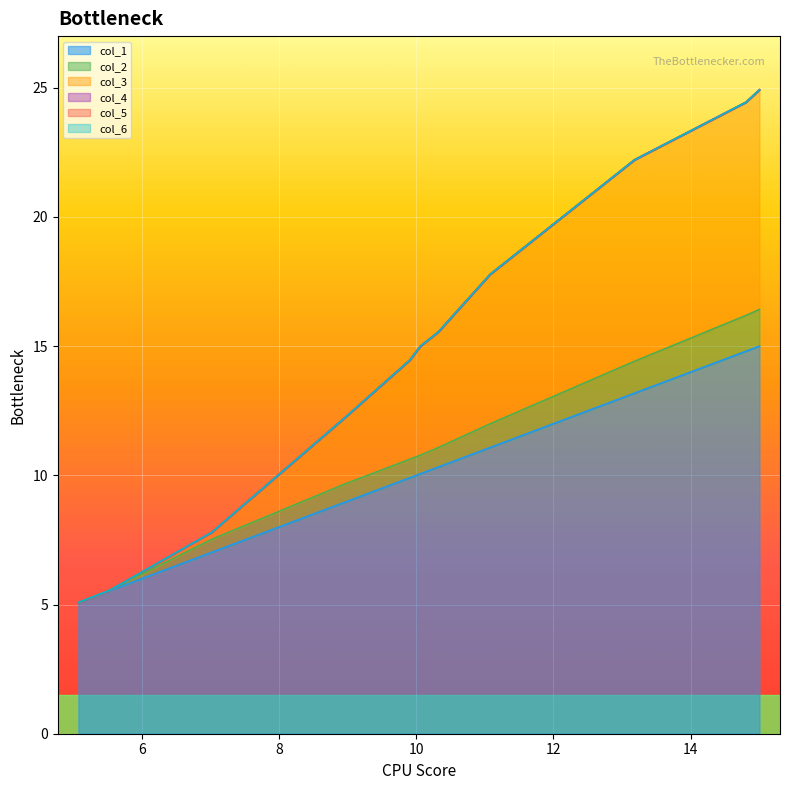

True or false: col_1 and col_3 intersect in this chart.

False